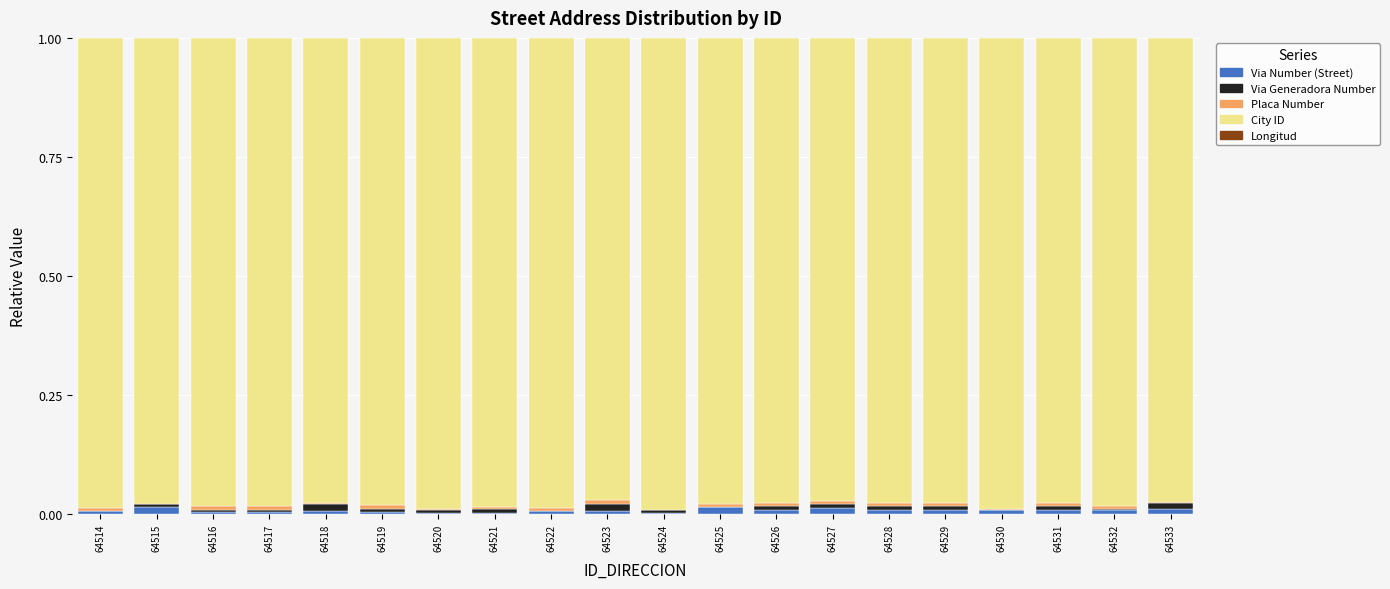

Count the number of categories in the chart.

20